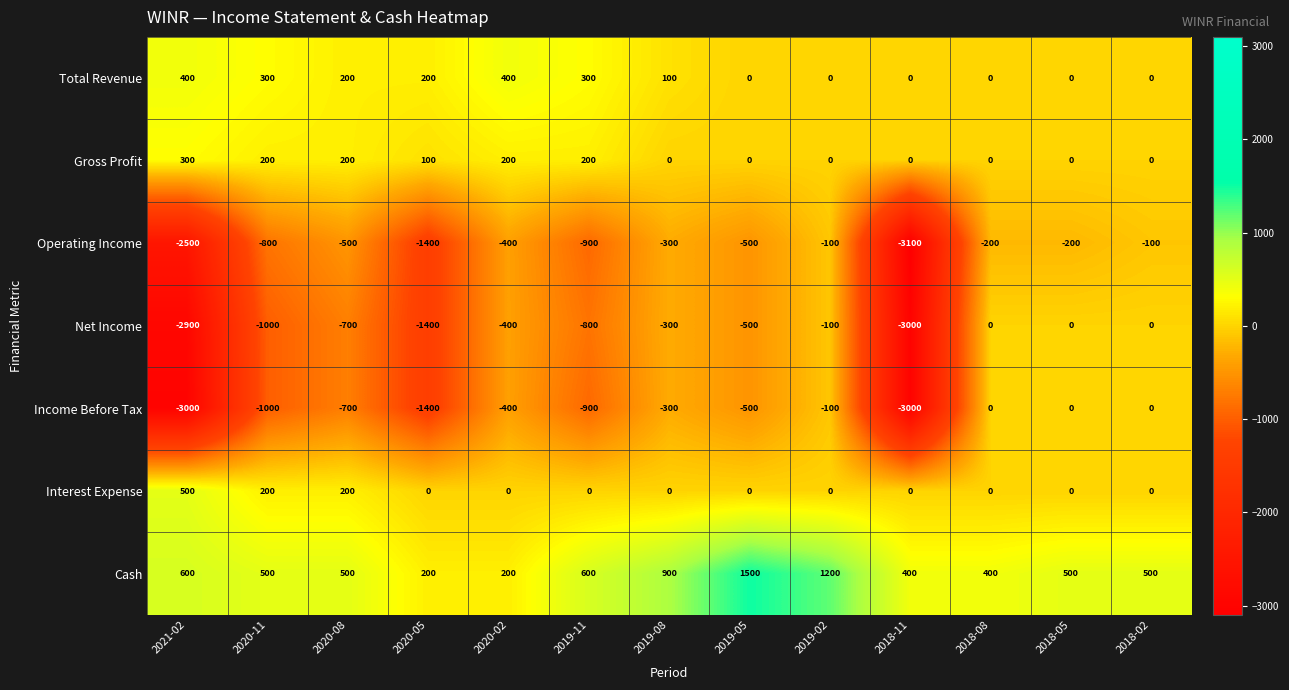

What is the approximate value of Operating Income at 2018-02, to the nearest 10?

-100